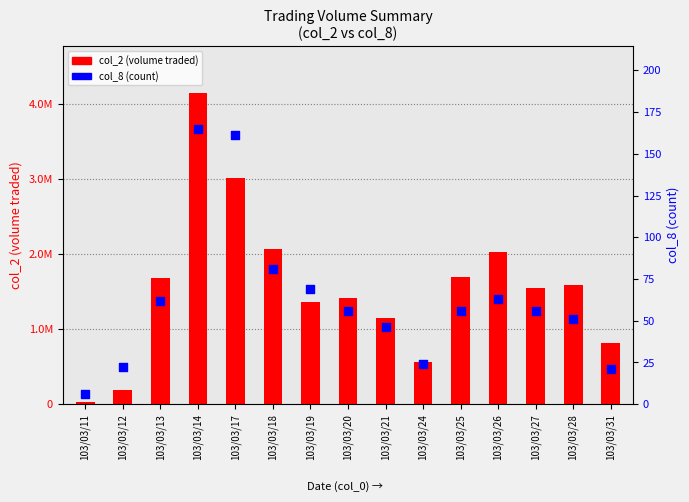

What is the total value across all series at 103/03/24?

559644